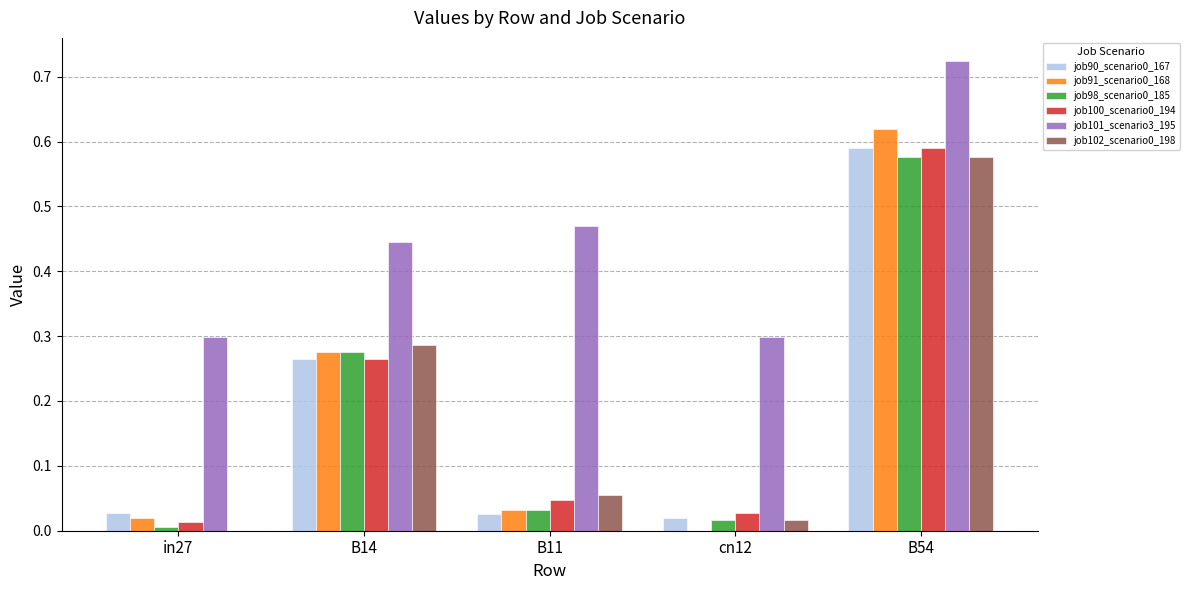

Are the bars grouped side by side (vs. stacked)?

Yes